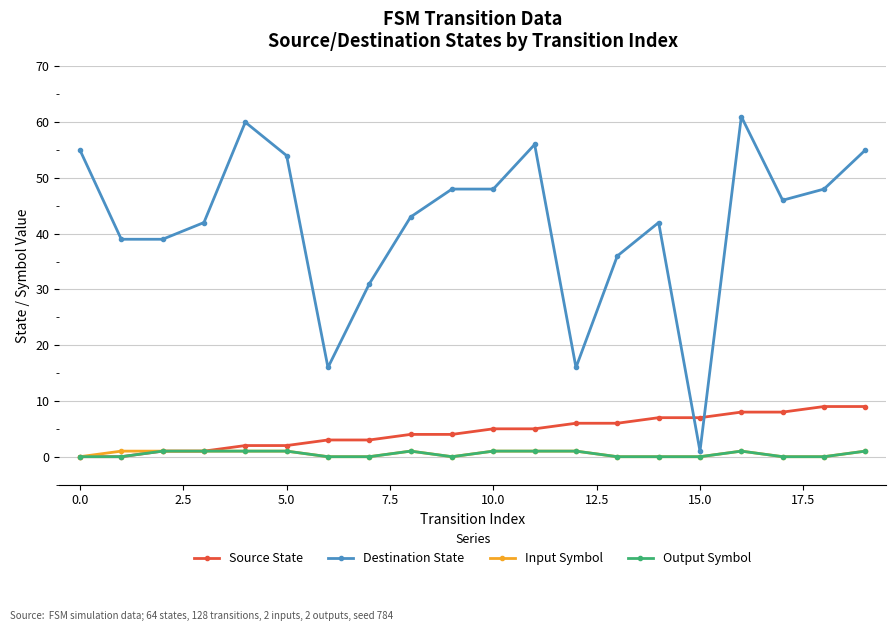

Which series has the widest spread of values?

Destination State